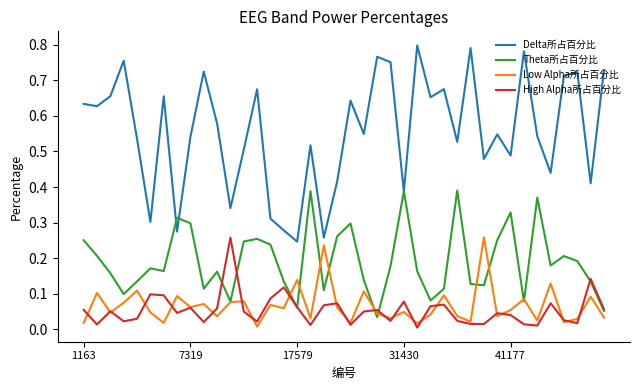

True or false: Low Alpha所占百分比 and Delta所占百分比 cross at least once.

False